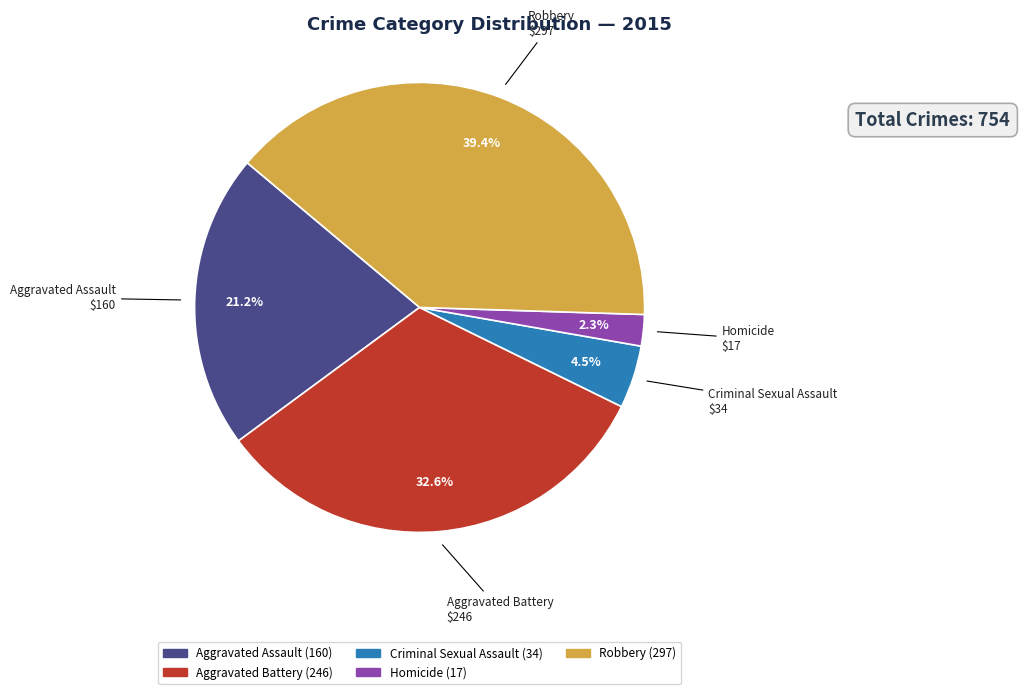

Is it true that Robbery is 39% of the pie?

True